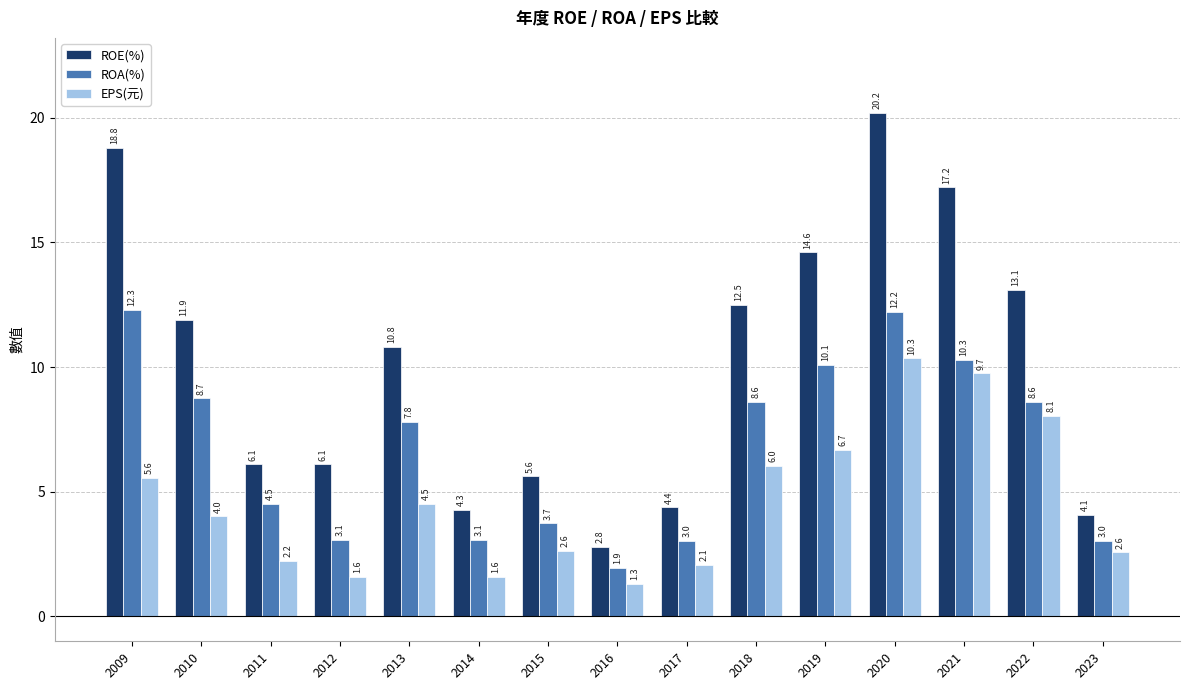

What is the maximum value shown in the chart?

20.2